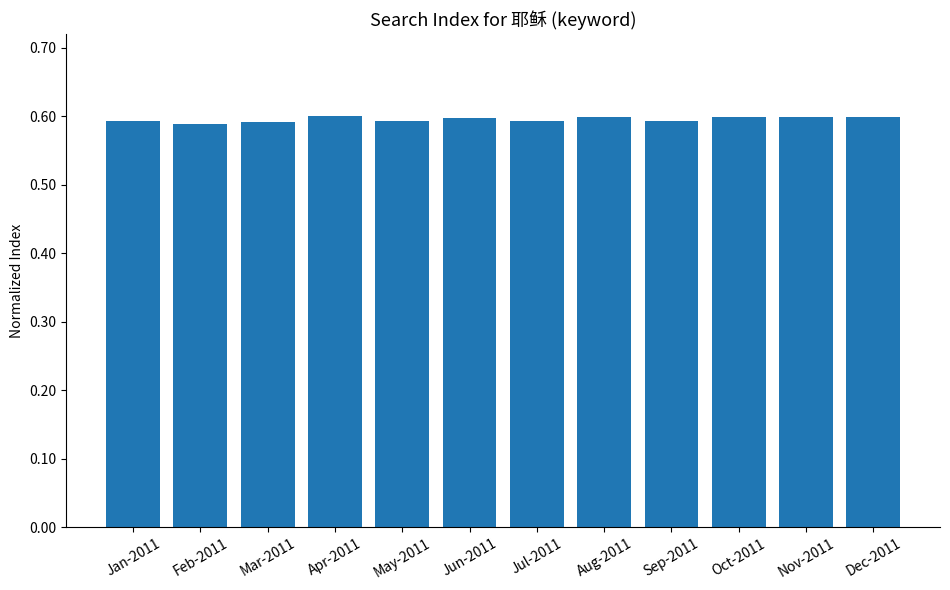

What is the label of the 6th bar from the left?

Jun-2011